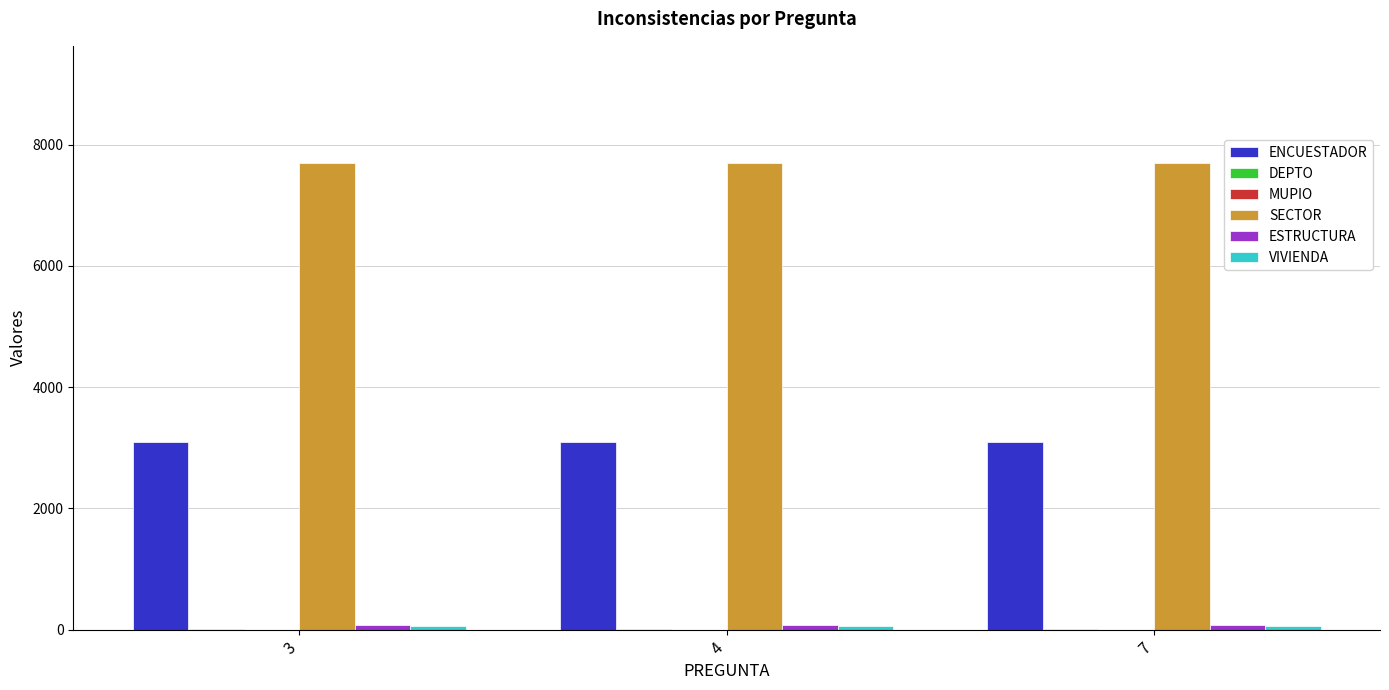

Count the number of categories in the chart.

3